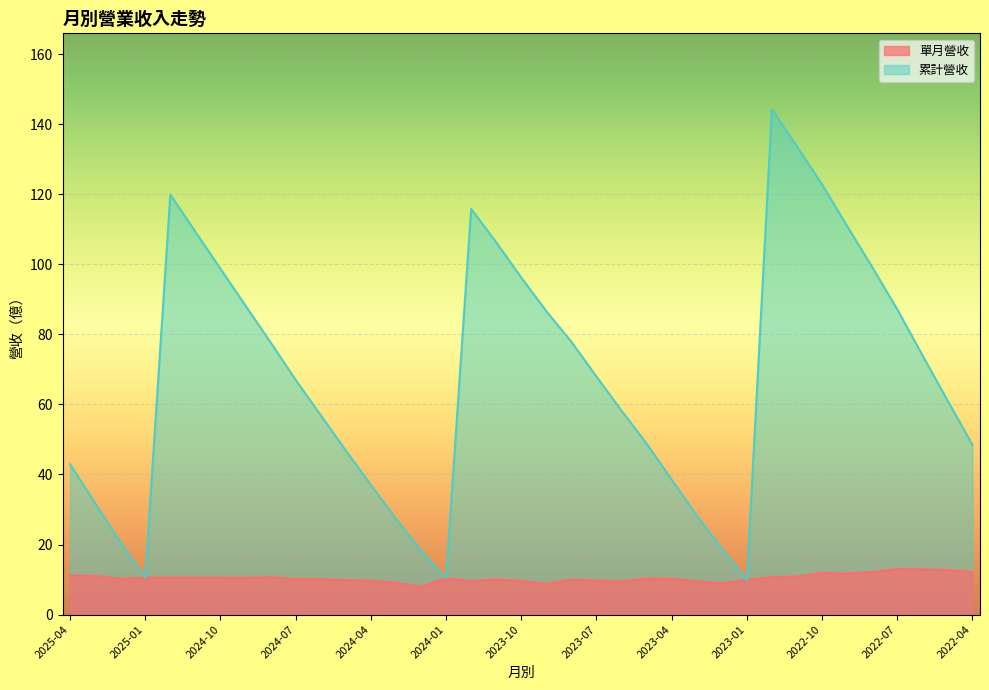

Which series has the largest range (max minus min)?

累計營收